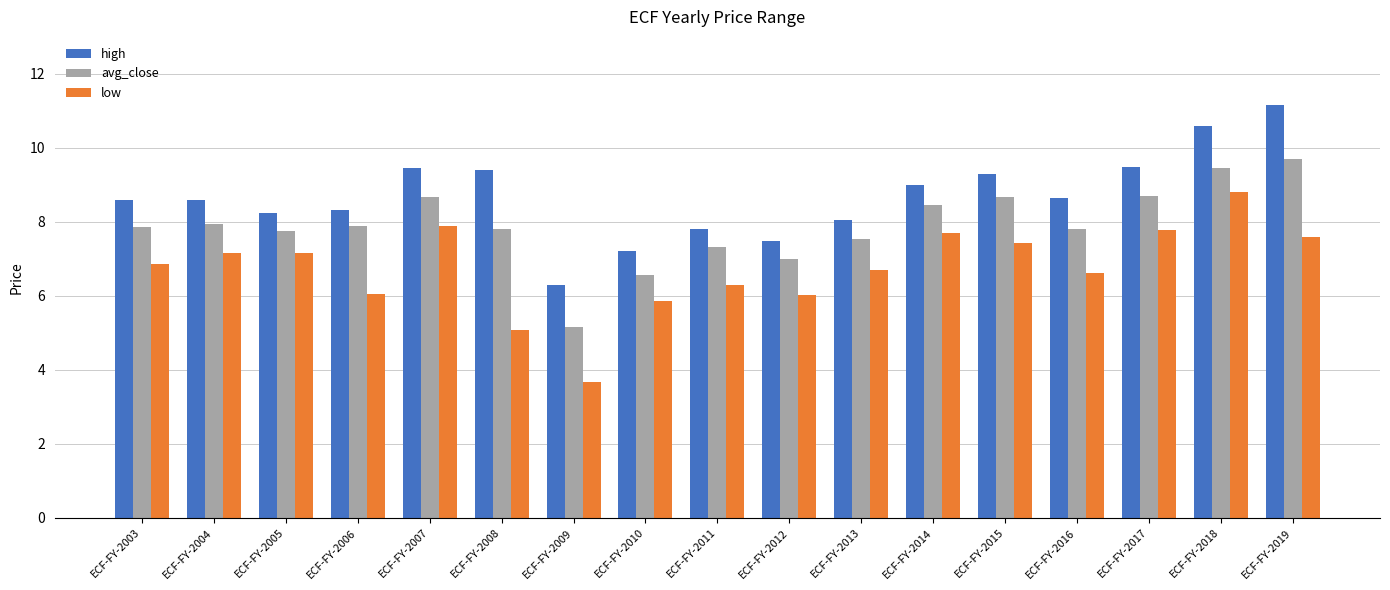

How many groups of bars are there?

17